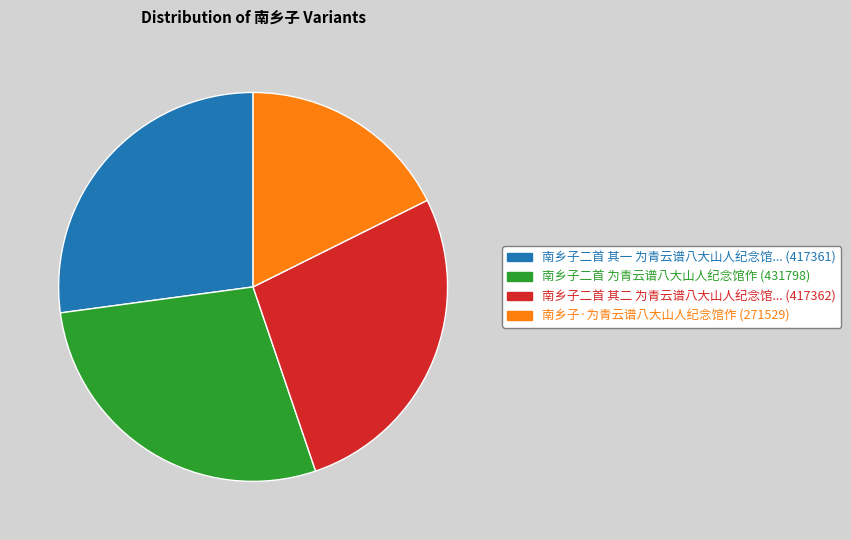

Does any single category account for the majority?

No